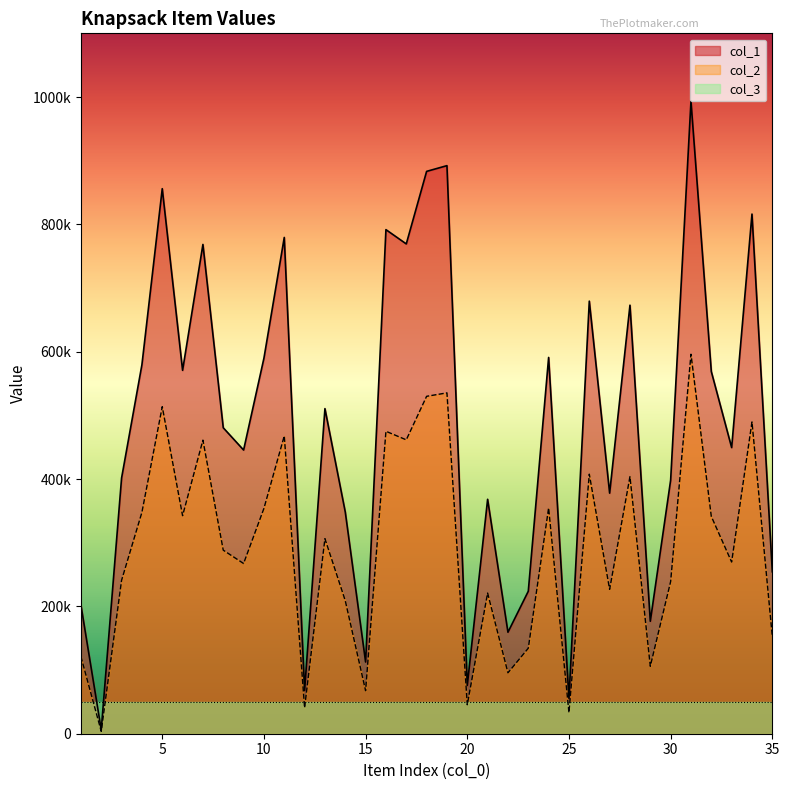

What is the spread (max minus min) of values at 20?

30327.2